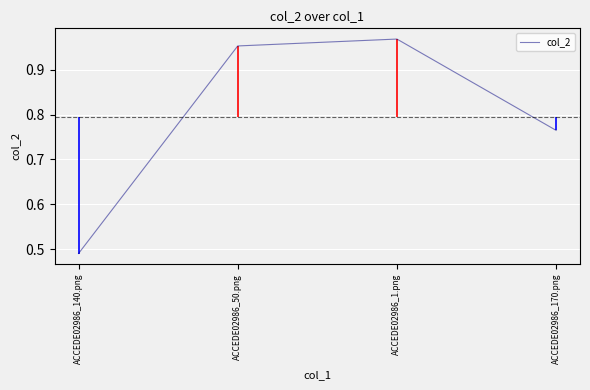

How many points are higher than both their immediate neighbors (excluding endpoints)?

1